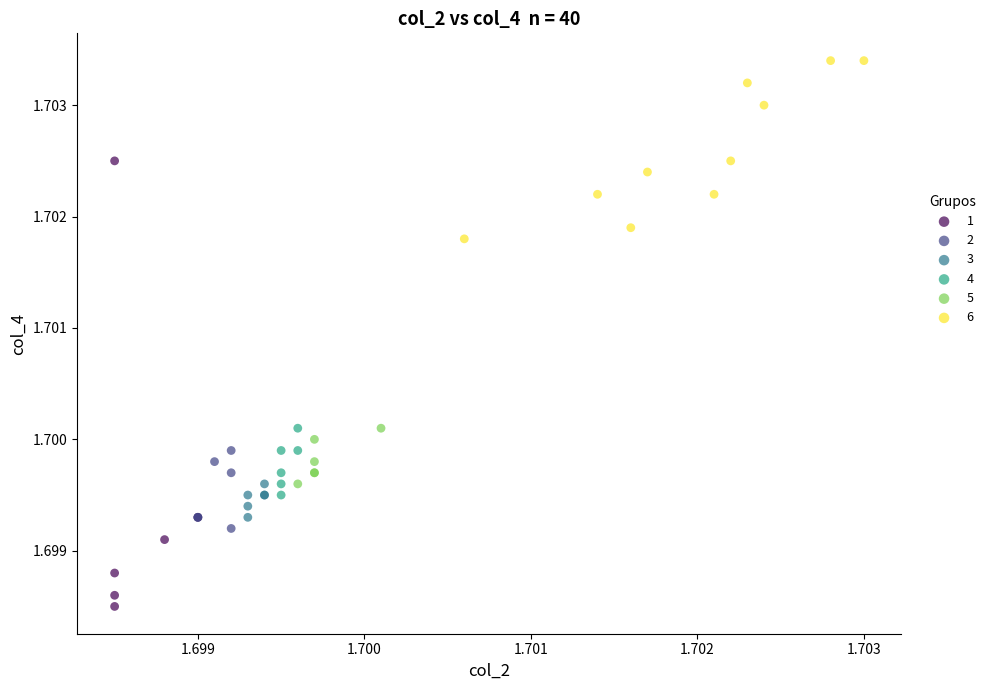

Which series reaches the maximum Y coordinate?

6